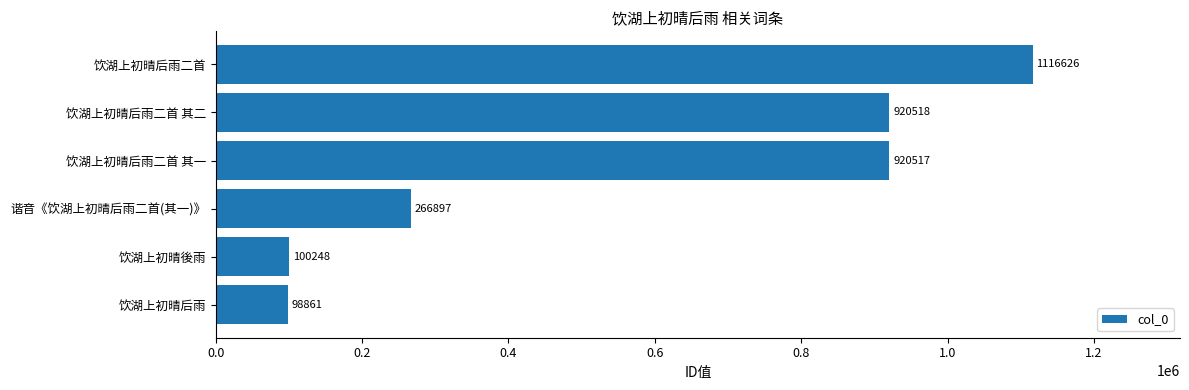

The value at 饮湖上初晴后雨二首 其一 is 920517. True or false?

True